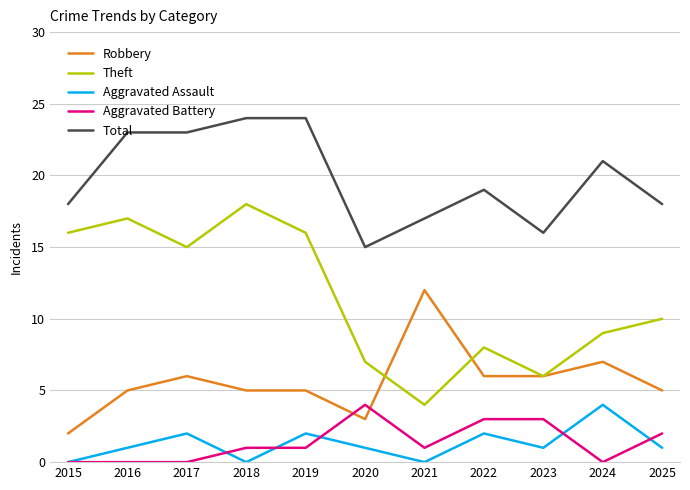

What is the total value across all series at 2023?

32